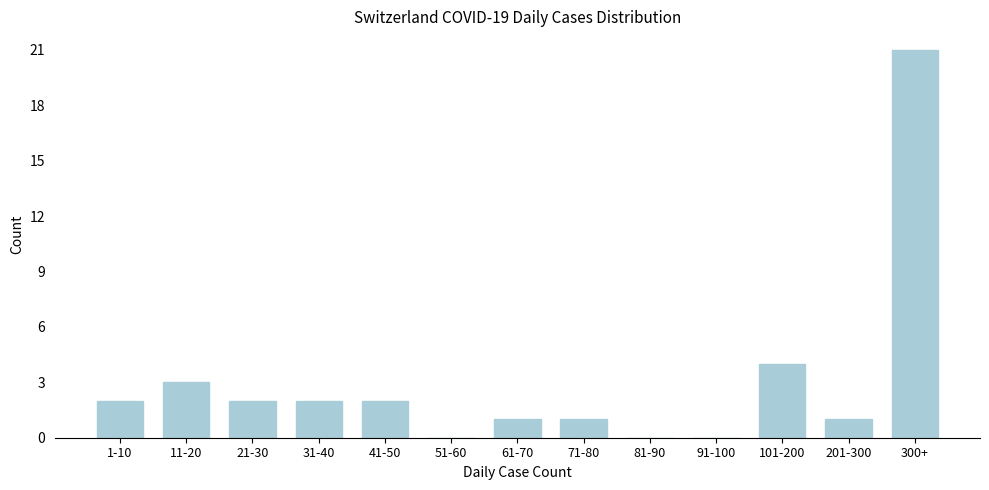

Reading left to right, transcribe all the data shown in this chart.

1-10=2	11-20=3	21-30=2	31-40=2	41-50=2	51-60=0	61-70=1	71-80=1	81-90=0	91-100=0	101-200=4	201-300=1	300+=21